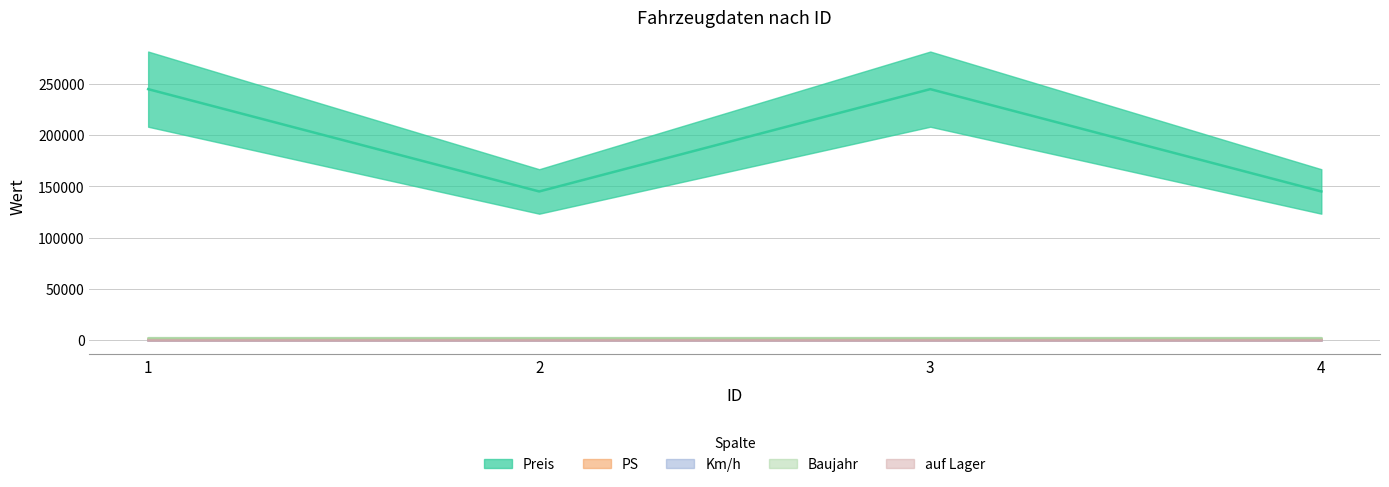

Does the chart have visible grid lines?

Yes